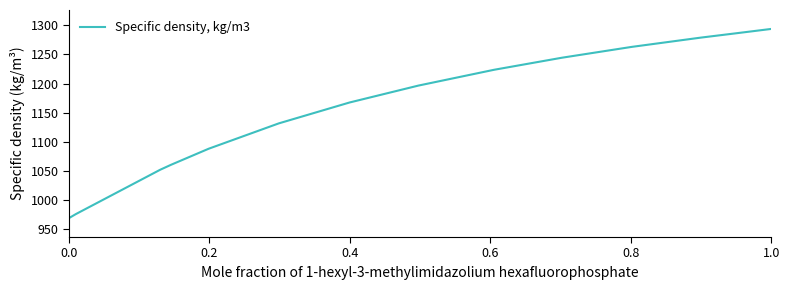

What is the smallest value displayed?

969.2